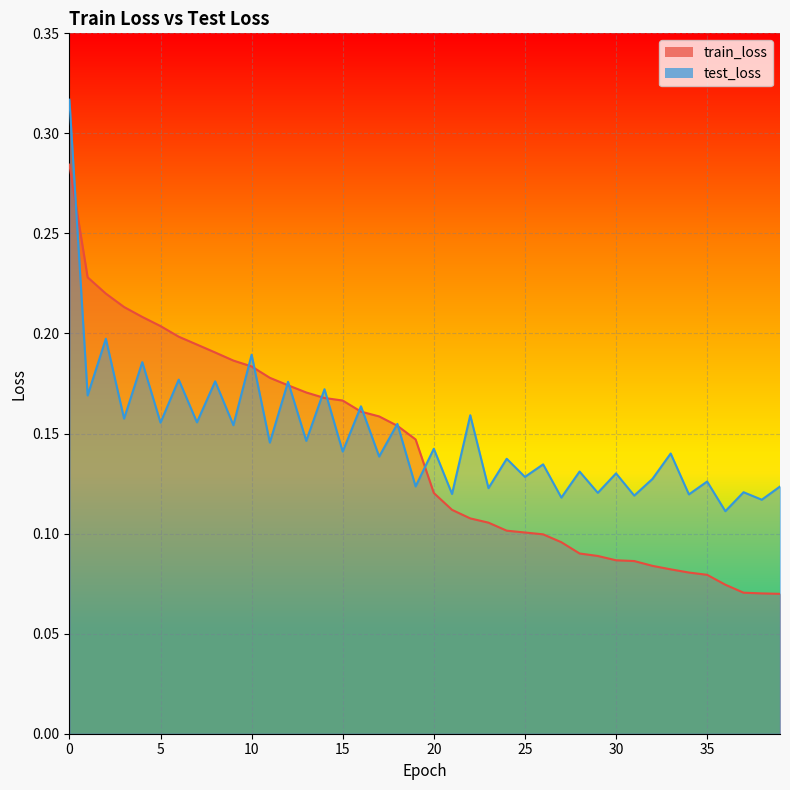

What is the difference between the second highest and second lowest values in the train_loss series?

0.2